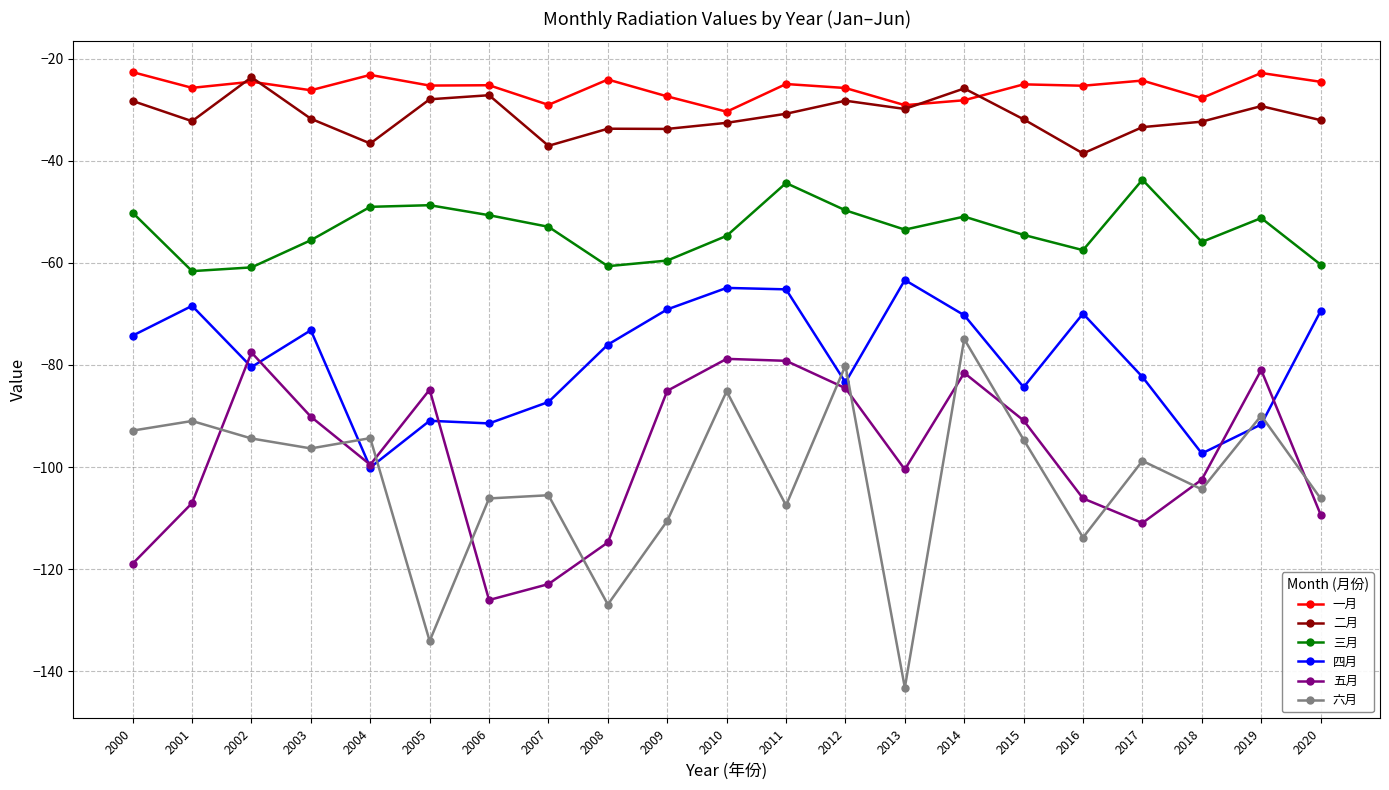

Where is the first local maximum for 四月?

2001